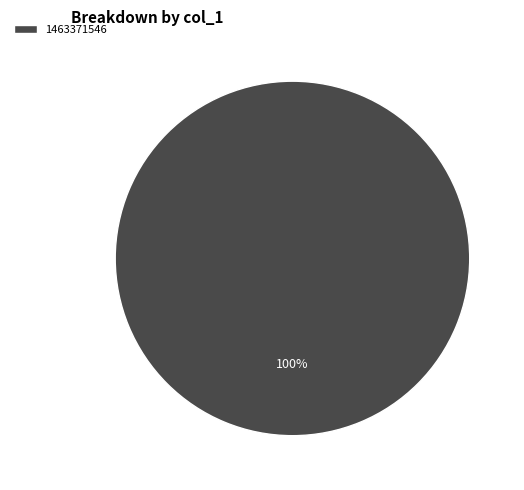

Rank the categories by value from highest to lowest.

1463371546